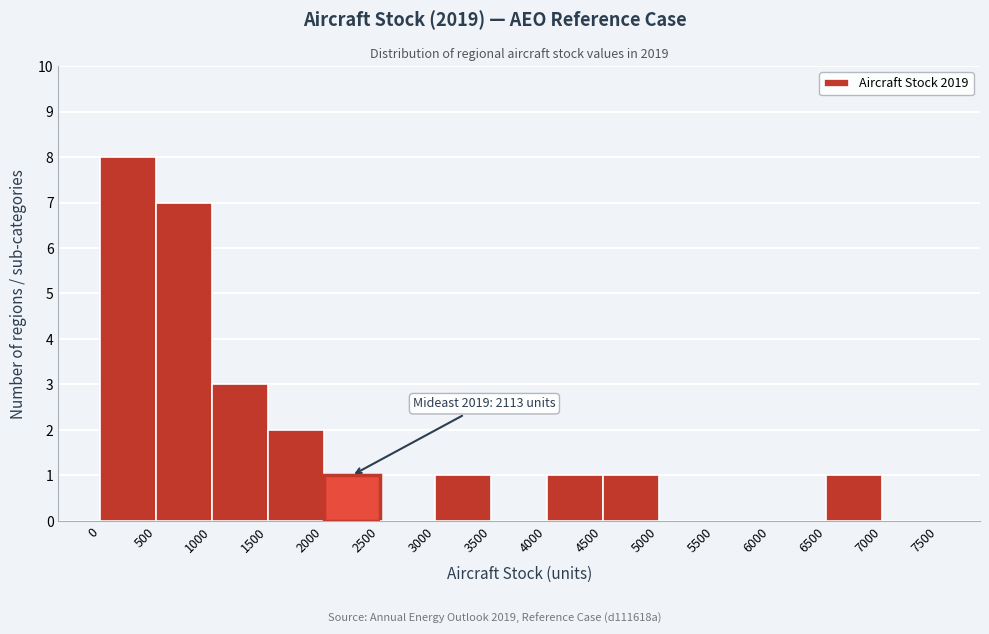

Which range on the x-axis has the tallest bar?

0 to 500